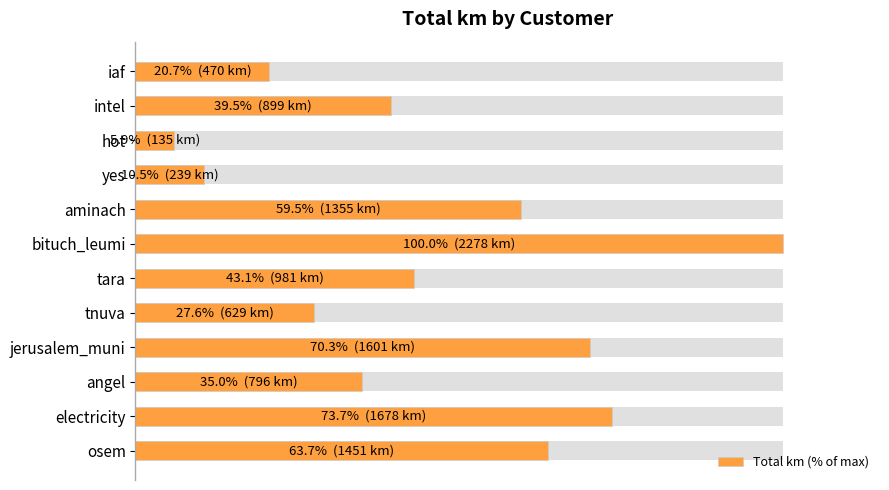

What is the smallest value displayed?

5.9